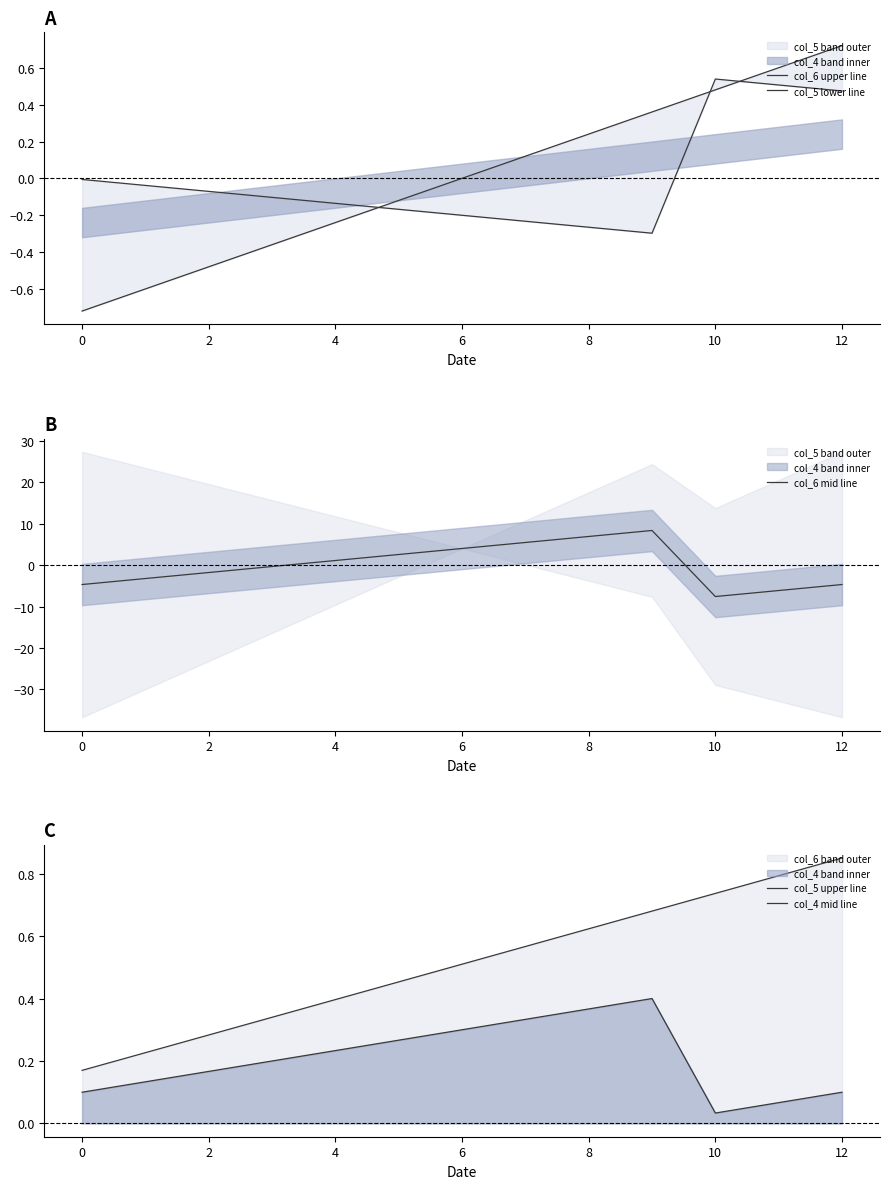

List the series in order of their peak value, lowest first.

col_4 mid line, col_5 lower line, col_6 upper line, col_5 upper line, col_6 mid line